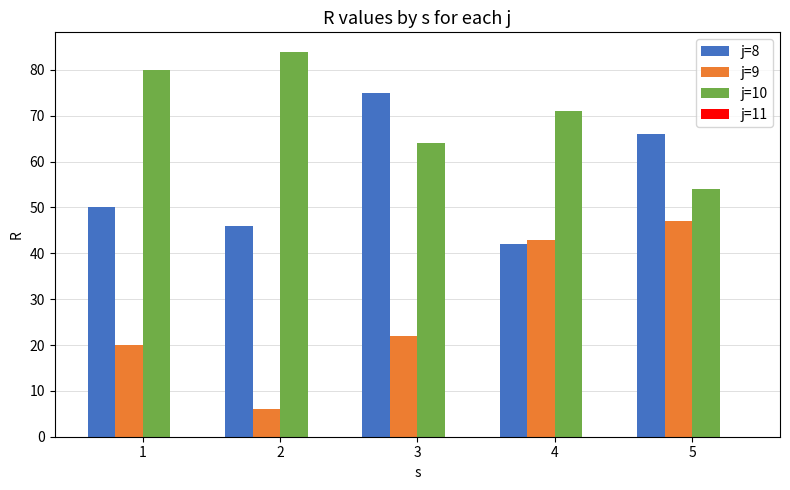

What is the lowest value of the j=8 series?

42